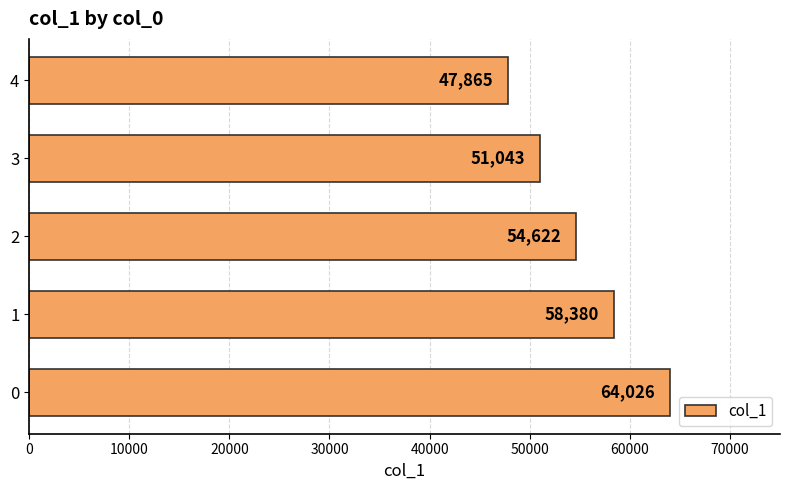

What is the greatest value displayed?

64026